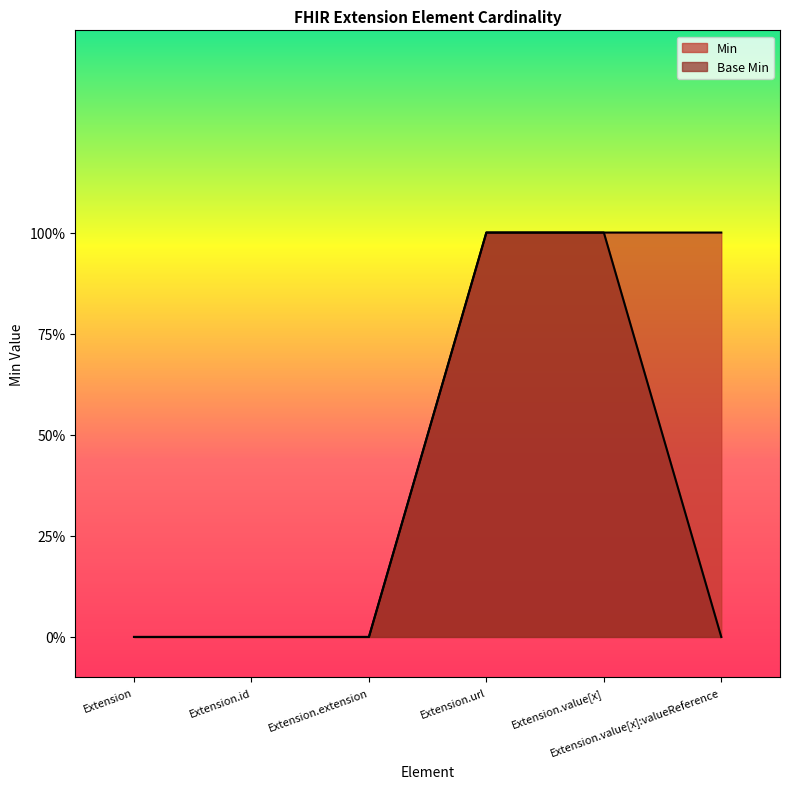

Does the chart have visible grid lines?

No